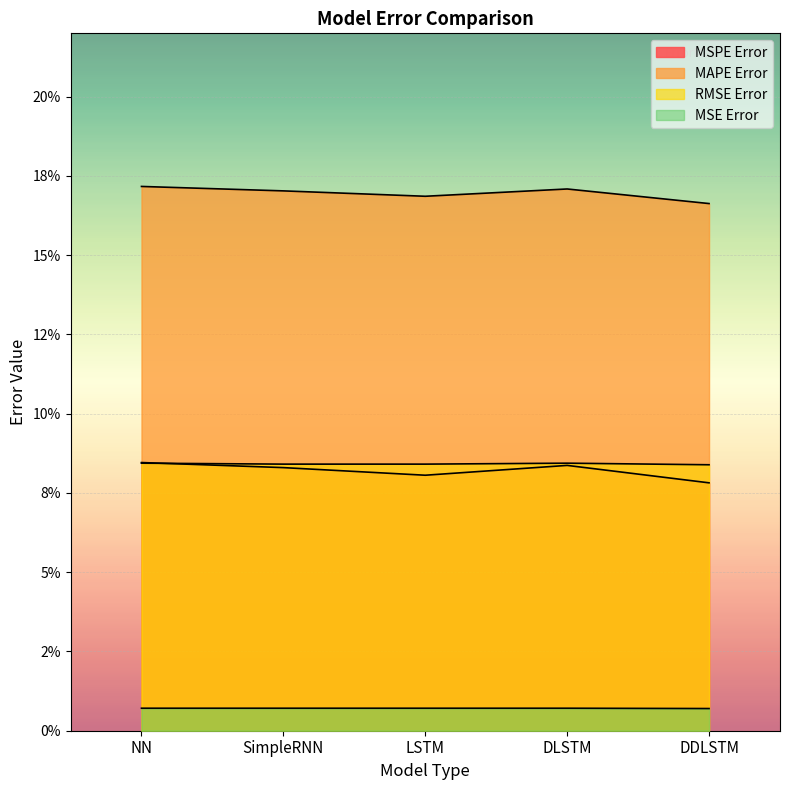

Between SimpleRNN and DLSTM, which series saw the biggest shift?

MSPE Error